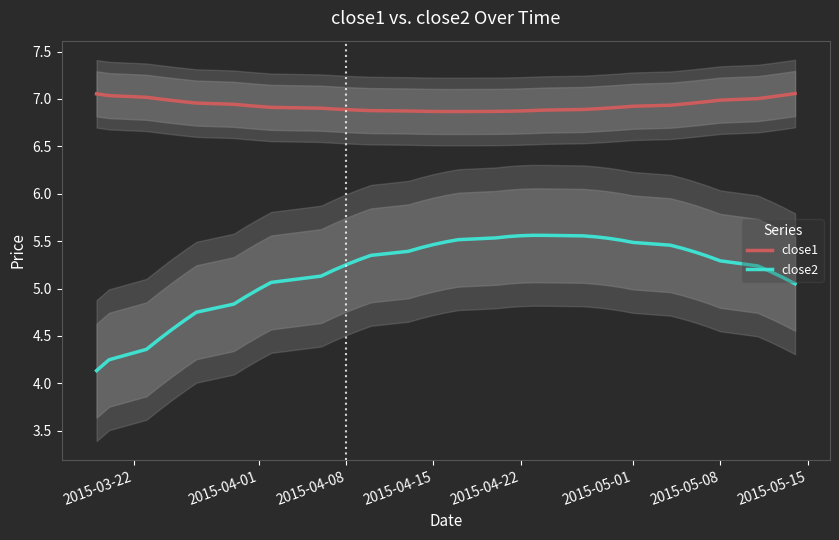

True or false: close2 and close1 intersect in this chart.

False